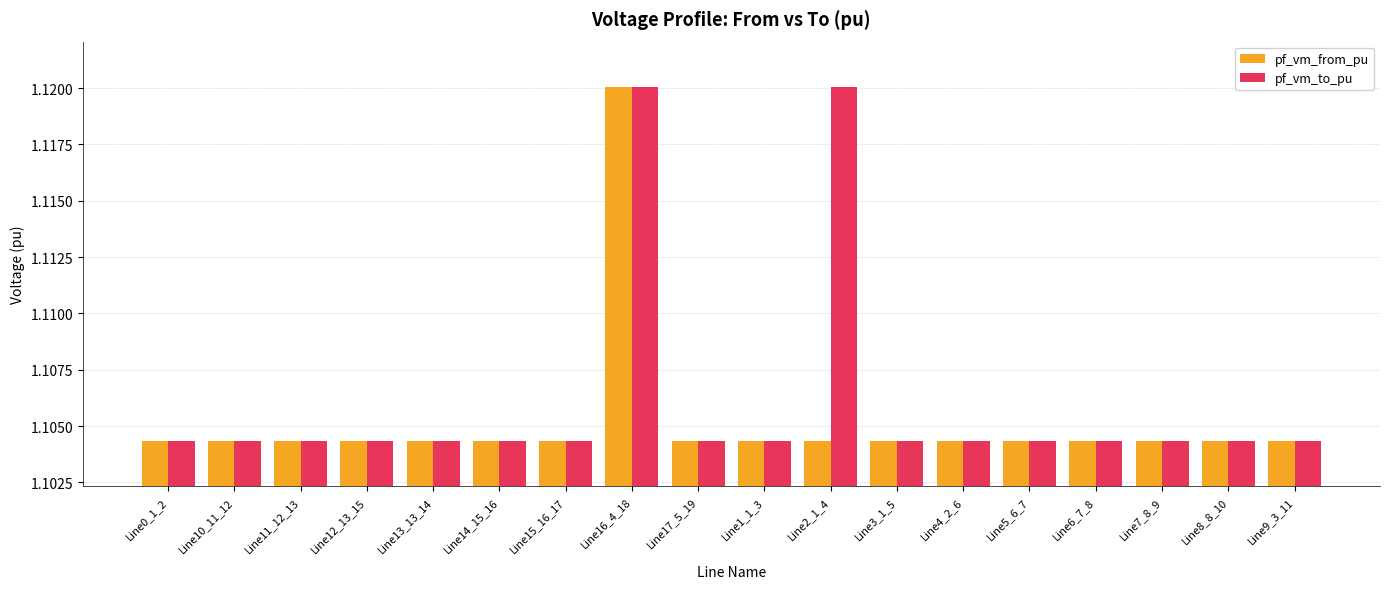

Is it true that pf_vm_from_pu equals 0.4 at Line0_1_2?

False